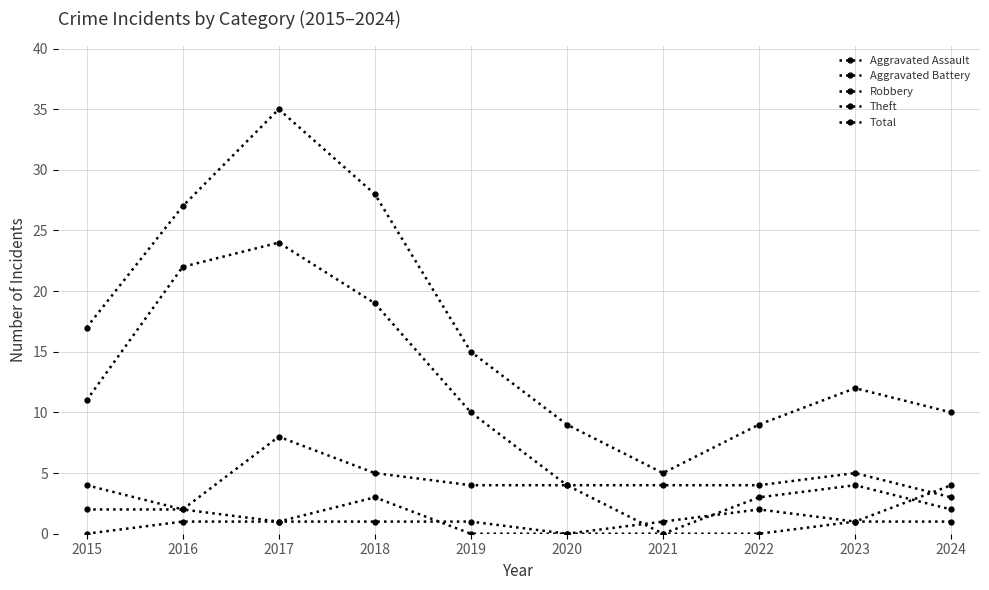

Which label corresponds to the largest value in the chart?

2017